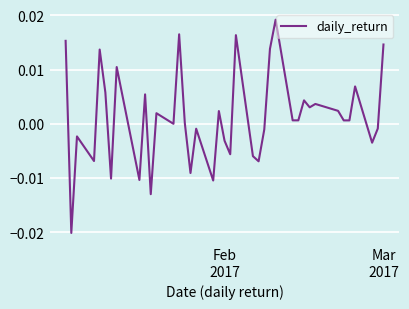

Does the chart have visible grid lines?

Yes